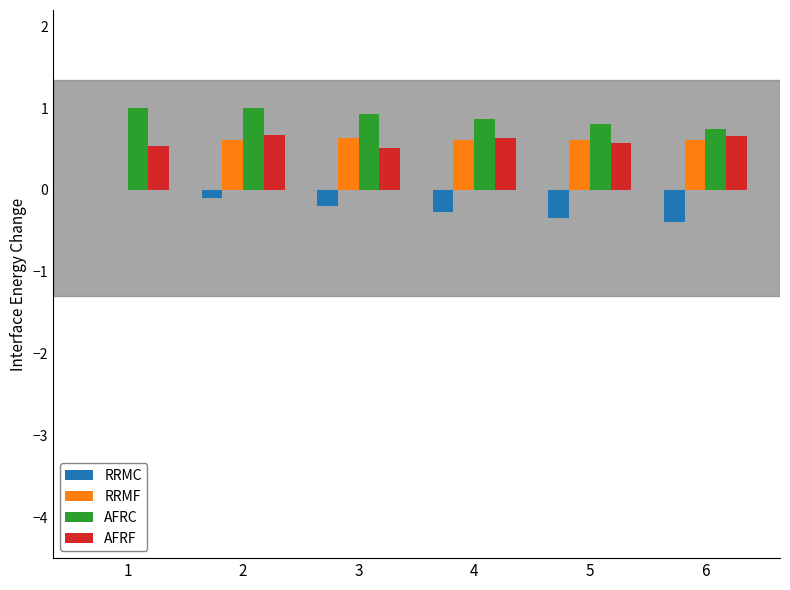

How many groups of bars are there?

6